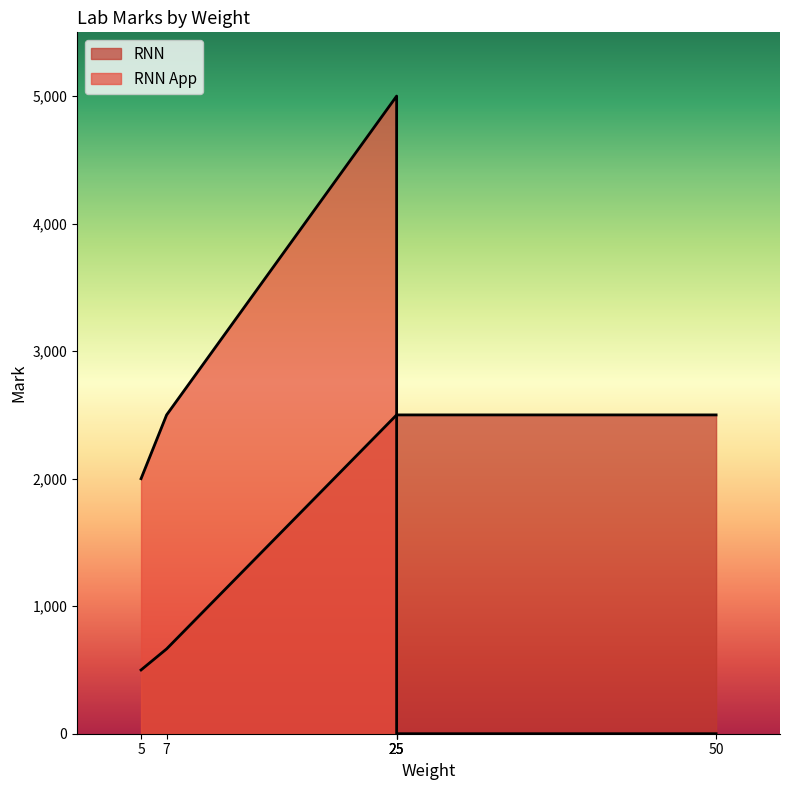

Is the value of RNN App at 25 greater than the value of RNN at 50?

Yes